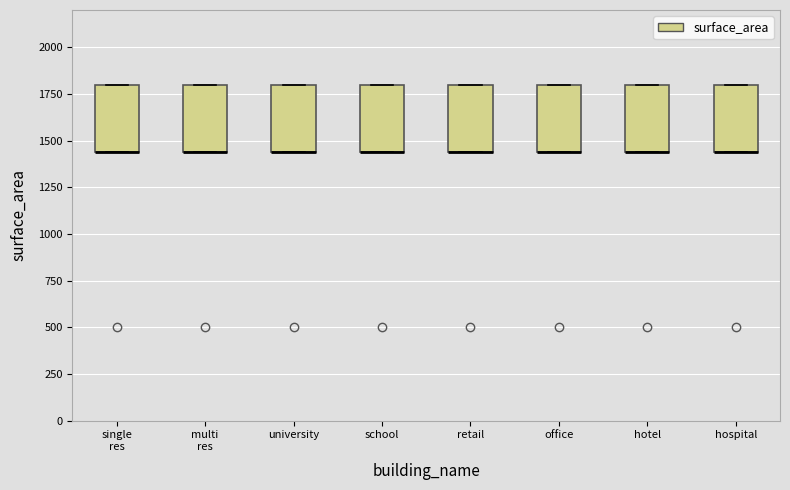

Reading left to right, transcribe this box plot: for each box, give where its median line is, the range the box spans, and where its two whiskers end, as read against the y-axis. The values are not printed on the chart, so give them approximately, as read against the axis.

single res: median 1450 (drawn on the box's lower edge), box 1450 to 1800, whiskers 1450 to 1800
multi res: median 1450 (drawn on the box's lower edge), box 1450 to 1800, whiskers 1450 to 1800
university: median 1450 (drawn on the box's lower edge), box 1450 to 1800, whiskers 1450 to 1800
school: median 1450 (drawn on the box's lower edge), box 1450 to 1800, whiskers 1450 to 1800
retail: median 1450 (drawn on the box's lower edge), box 1450 to 1800, whiskers 1450 to 1800
office: median 1450 (drawn on the box's lower edge), box 1450 to 1800, whiskers 1450 to 1800
hotel: median 1450 (drawn on the box's lower edge), box 1450 to 1800, whiskers 1450 to 1800
hospital: median 1450 (drawn on the box's lower edge), box 1450 to 1800, whiskers 1450 to 1800